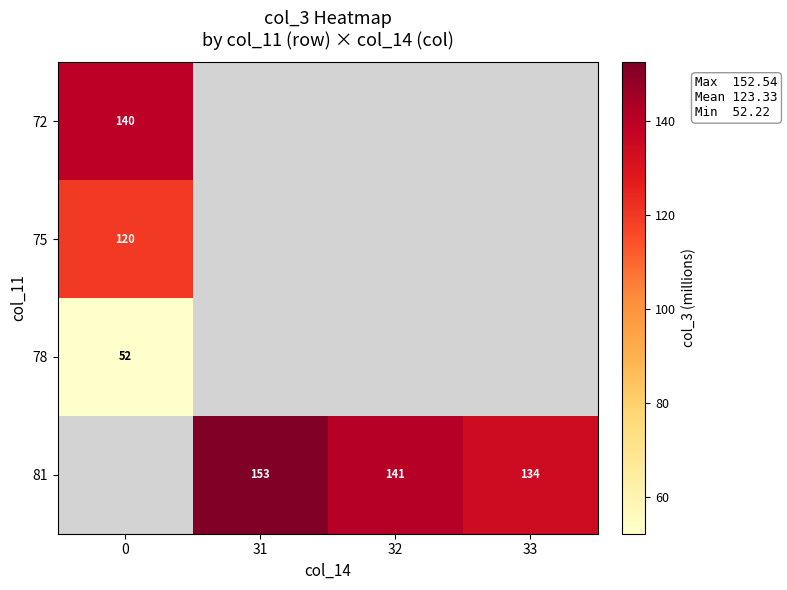

The 81 series shows 219 at 33. True or false?

False